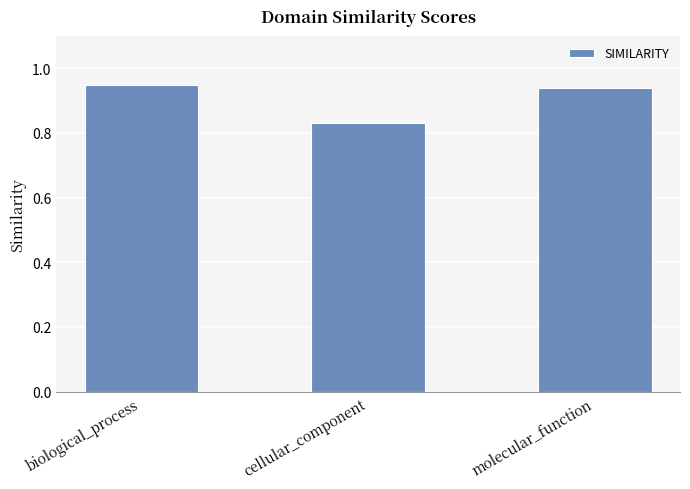

At which category does the chart reach its minimum across all series?

cellular_component